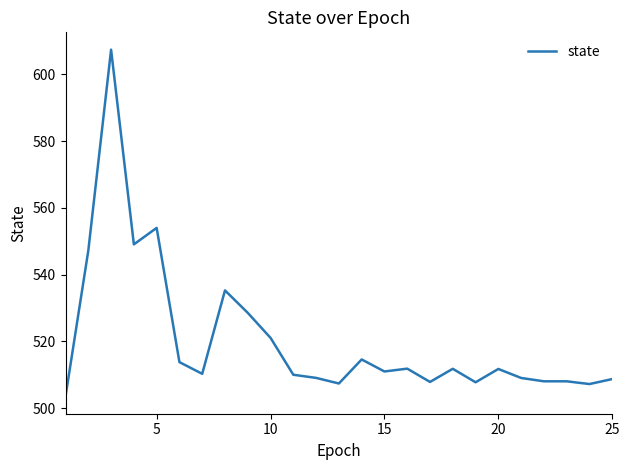

What is the greatest value displayed?

607.4